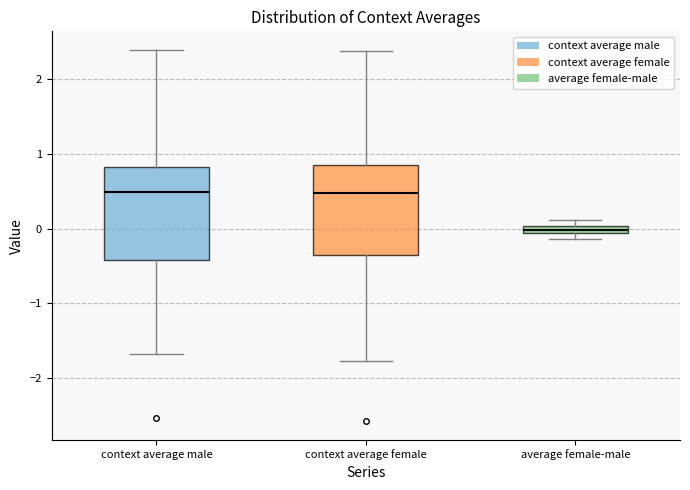

Where is the upper edge of the box for context average female on the y-axis? The values are not printed on the chart, so give them approximately, as read against the axis.

0.9